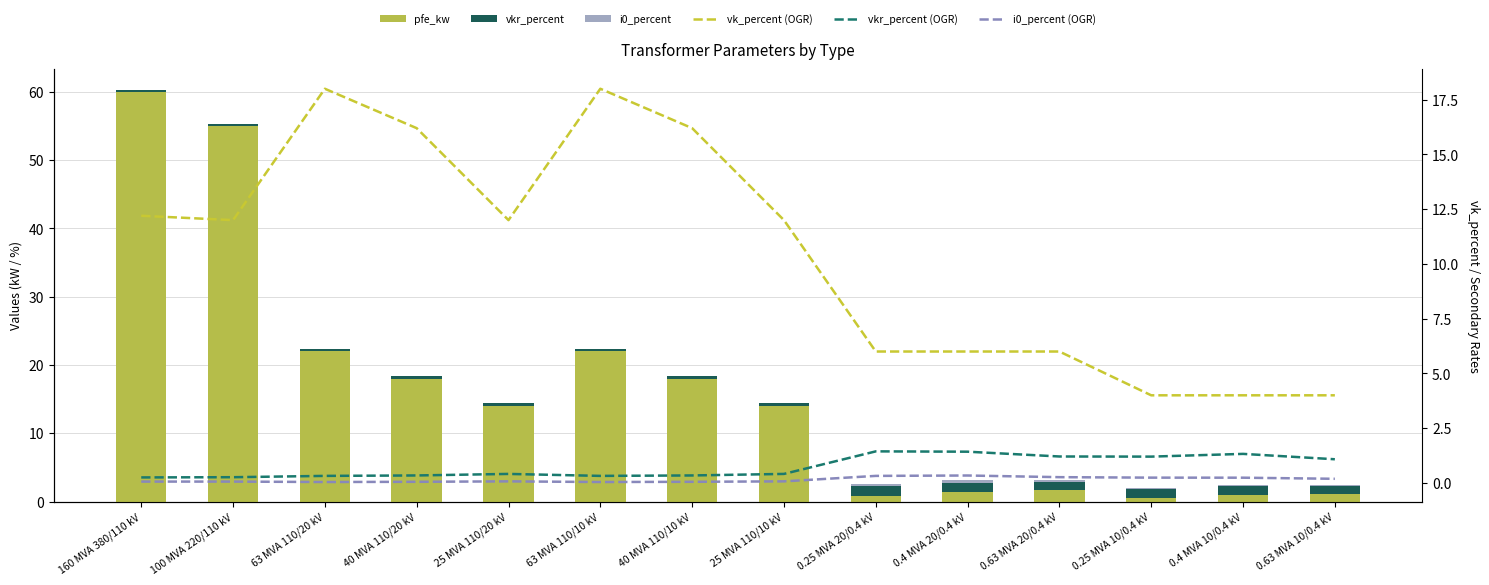

At which category is the sum across all series the highest?

160 MVA 380/110 kV